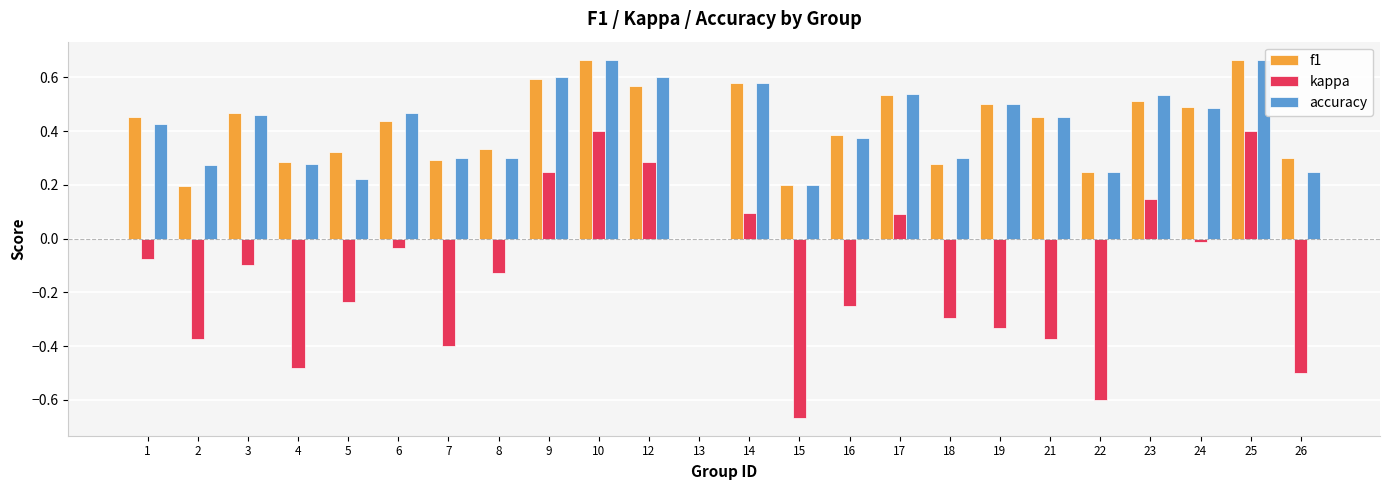

Between 12 and 26, which series saw the biggest shift?

kappa